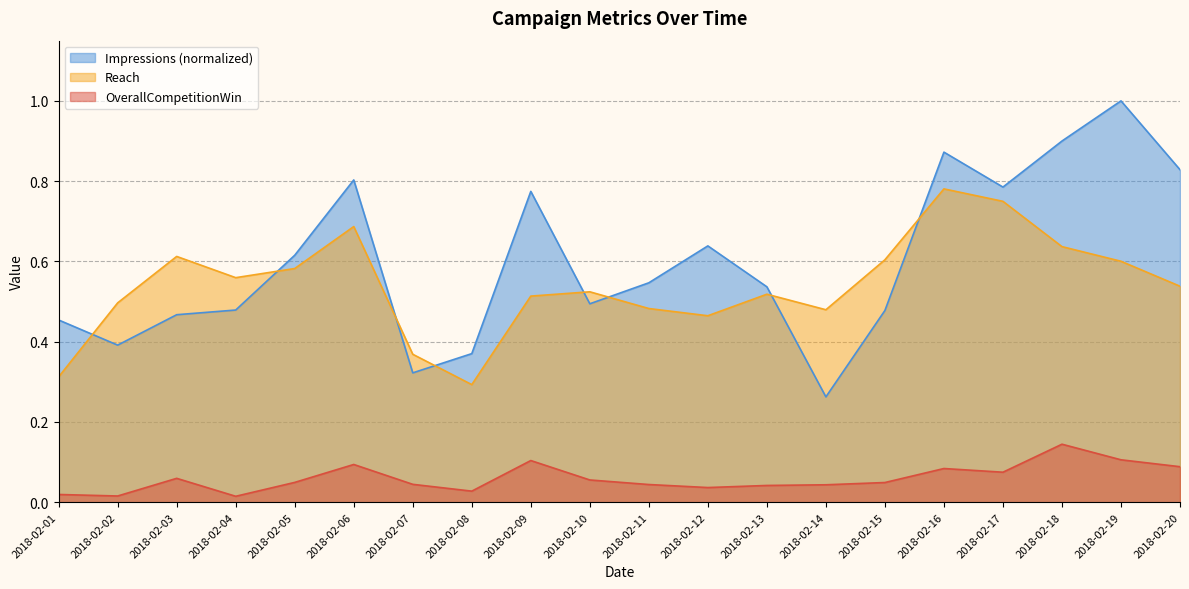

Reading right to left, list all the values displayed in this chart.

OverallCompetitionWin: 2018-02-20=0.1	2018-02-19=0.1	2018-02-18=0.1	2018-02-17=0.1	2018-02-16=0.1	2018-02-15=0.0	2018-02-14=0.0	2018-02-13=0.0	2018-02-12=0.0	2018-02-11=0.0	2018-02-10=0.1	2018-02-09=0.1	2018-02-08=0.0	2018-02-07=0.0	2018-02-06=0.1	2018-02-05=0.0	2018-02-04=0.0	2018-02-03=0.1	2018-02-02=0.0	2018-02-01=0.0
Reach: 2018-02-20=0.5	2018-02-19=0.6	2018-02-18=0.6	2018-02-17=0.7	2018-02-16=0.8	2018-02-15=0.6	2018-02-14=0.5	2018-02-13=0.5	2018-02-12=0.5	2018-02-11=0.5	2018-02-10=0.5	2018-02-09=0.5	2018-02-08=0.3	2018-02-07=0.4	2018-02-06=0.7	2018-02-05=0.6	2018-02-04=0.6	2018-02-03=0.6	2018-02-02=0.5	2018-02-01=0.3
Impressions: 2018-02-20=0.8	2018-02-19=1.0	2018-02-18=0.9	2018-02-17=0.8	2018-02-16=0.9	2018-02-15=0.5	2018-02-14=0.3	2018-02-13=0.5	2018-02-12=0.6	2018-02-11=0.5	2018-02-10=0.5	2018-02-09=0.8	2018-02-08=0.4	2018-02-07=0.3	2018-02-06=0.8	2018-02-05=0.6	2018-02-04=0.5	2018-02-03=0.5	2018-02-02=0.4	2018-02-01=0.5